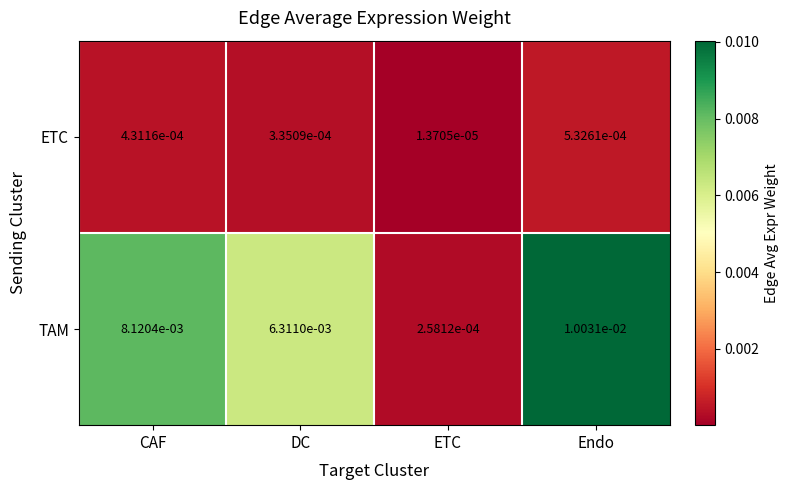

List the series in order of their peak value, highest first.

TAM, ETC